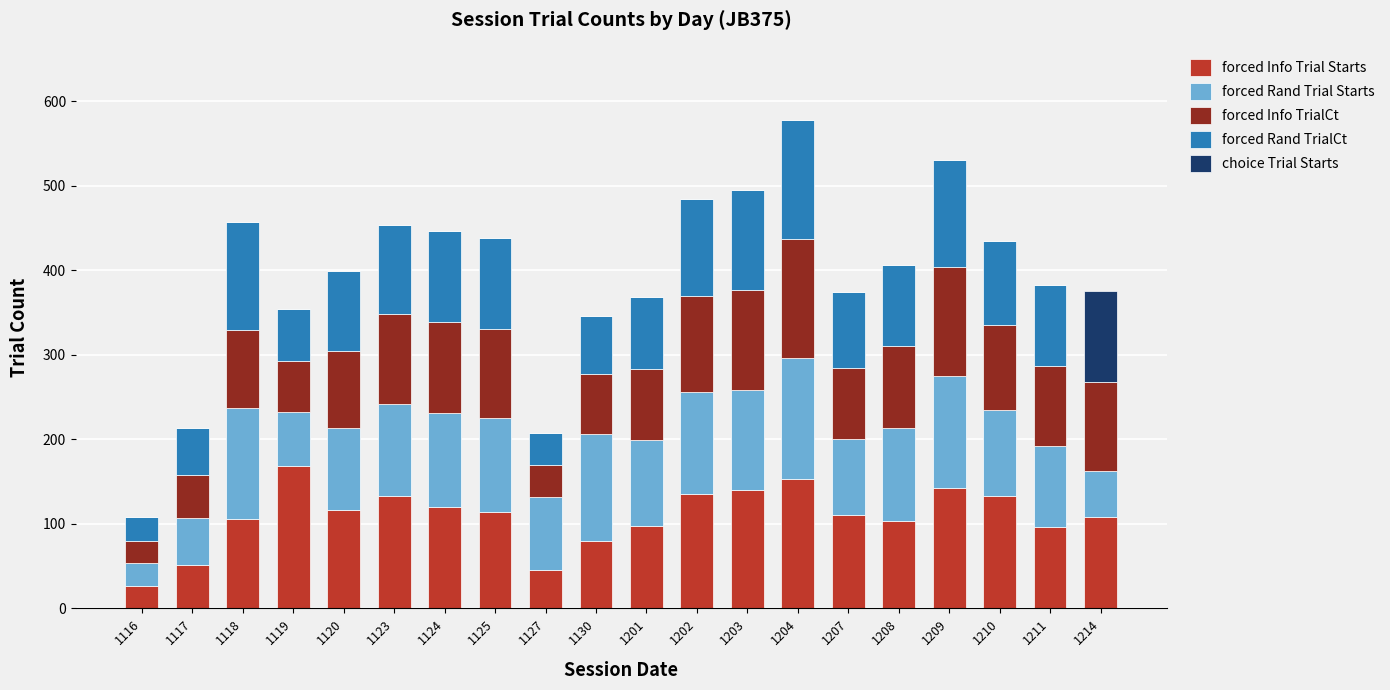

What is the total value across all series at 1211?

383